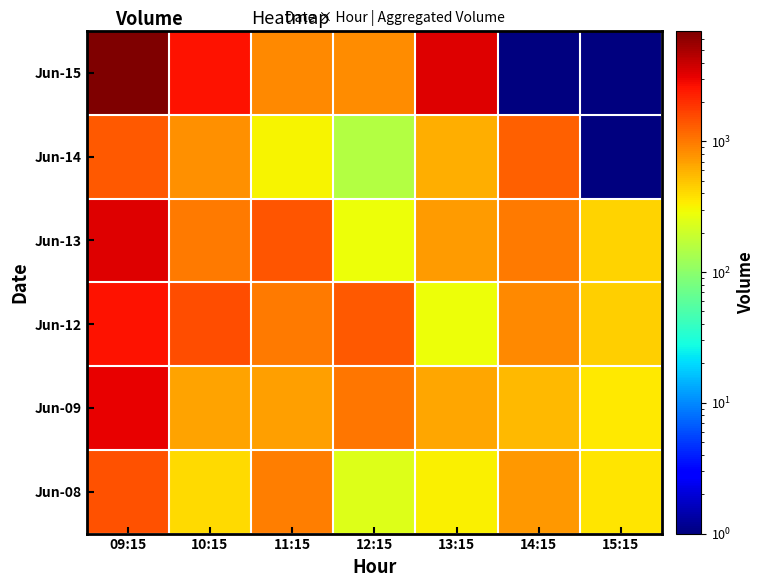

Reading left to right, extract all data points from this chart.

Jun-08: 09:15=1467.0	10:15=402.0	11:15=960.0	12:15=238.0	13:15=327.0	14:15=757.0	15:15=367.0
Jun-09: 09:15=3110.0	10:15=667.0	11:15=696.0	12:15=1016.0	13:15=657.0	14:15=550.0	15:15=349.0
Jun-12: 09:15=2562.0	10:15=1481.0	11:15=1002.0	12:15=1353.0	13:15=289.0	14:15=864.0	15:15=454.0
Jun-13: 09:15=3331.0	10:15=997.0	11:15=1417.0	12:15=283.0	13:15=716.0	14:15=1003.0	15:15=436.0
Jun-14: 09:15=1352.0	10:15=803.0	11:15=313.0	12:15=151.0	13:15=599.0	14:15=1275.0	15:15=0.1
Jun-15: 09:15=6967.0	10:15=2585.0	11:15=875.0	12:15=832.0	13:15=3334.0	14:15=0.1	15:15=0.1